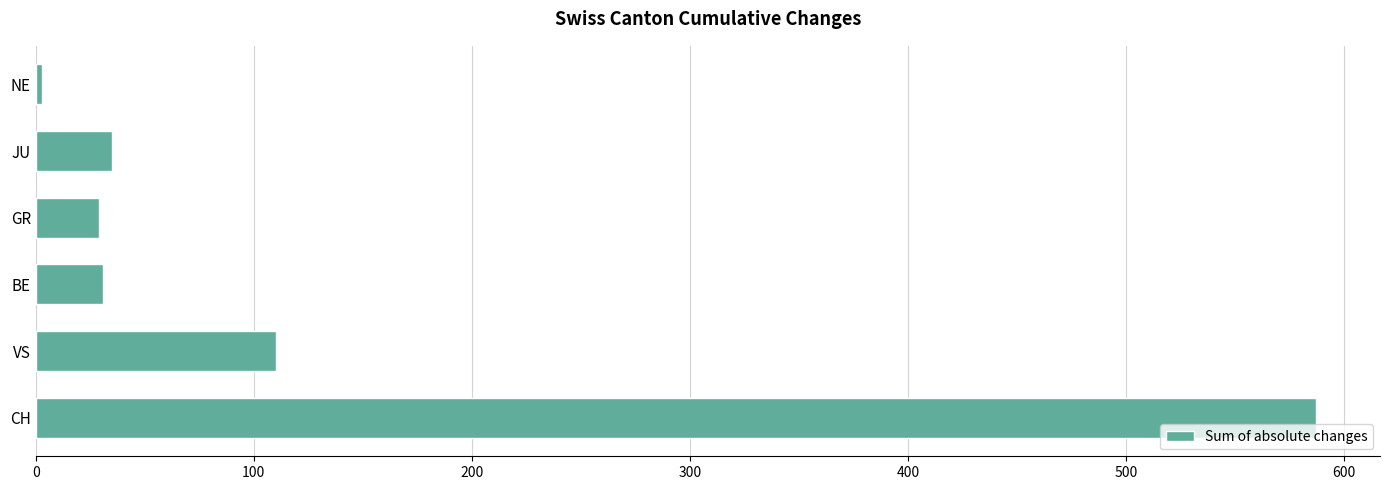

What is the difference between the maximum and minimum values?

584